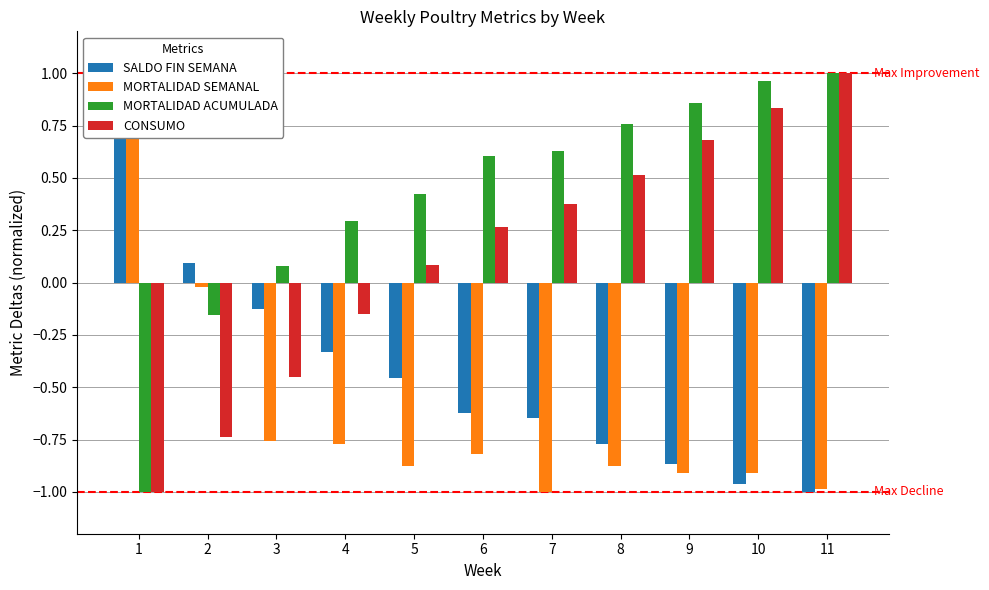

What is the sum of all MORTALIDAD SEMANAL values?

-6.9